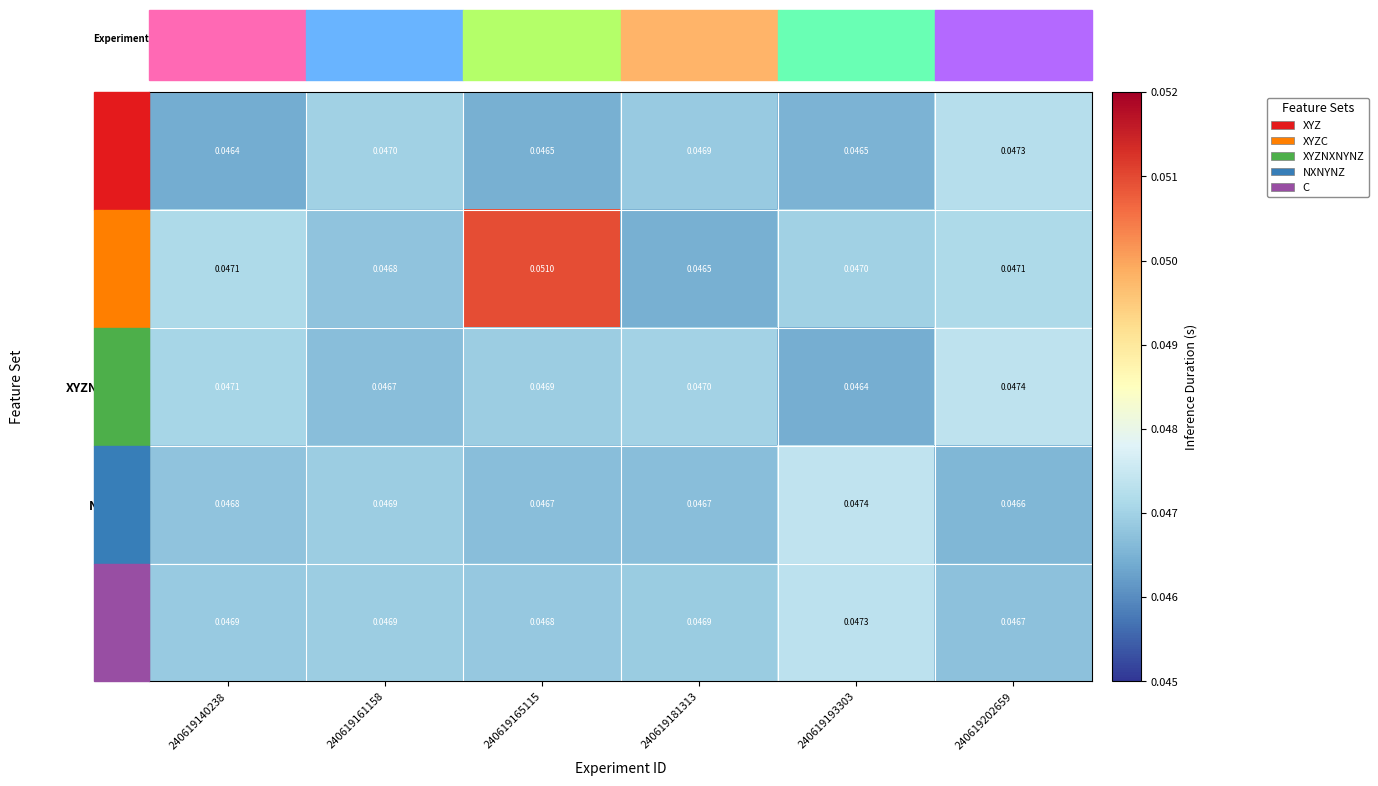

Is the value of XYZ at 240619193303 greater than the value of XYZC at 240619165115?

No